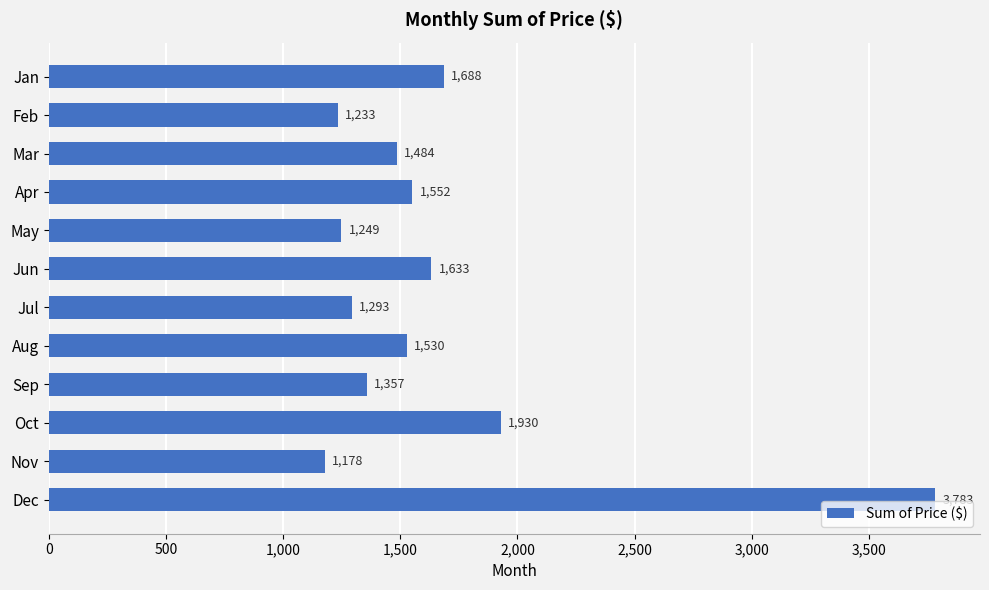

List the labels in order of value, largest first.

Dec, Oct, Jan, Jun, Apr, Aug, Mar, Sep, Jul, May, Feb, Nov